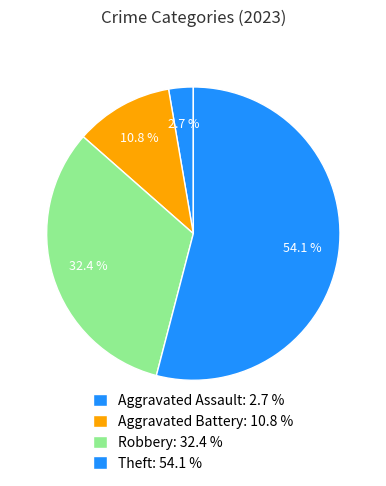

Which slice is the largest?

Theft